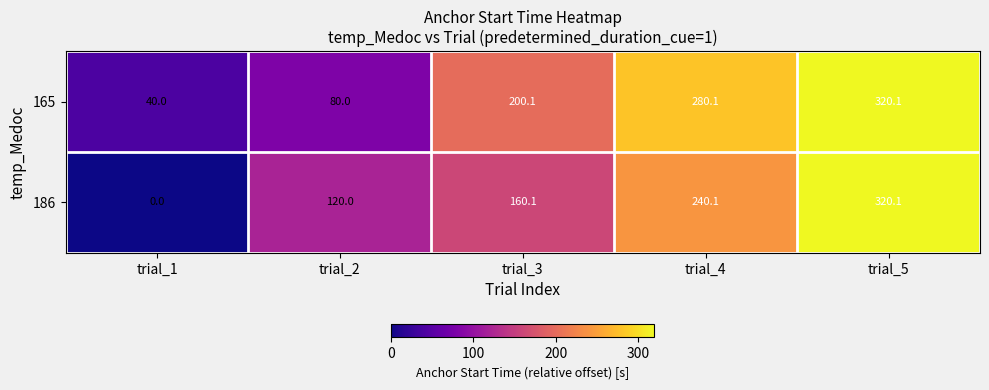

Reading left to right, transcribe all the data shown in this chart.

165: 40.0	80.0	200.1	280.1	320.1
186: 0.0	120.0	160.1	240.1	320.1